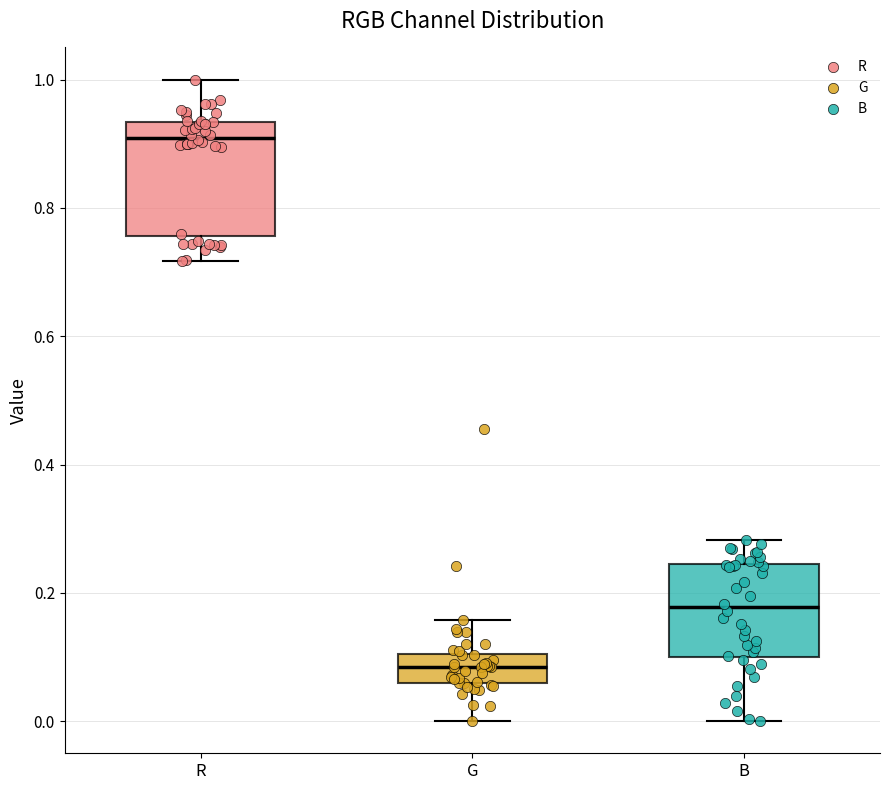

Which box has the highest median line?

R